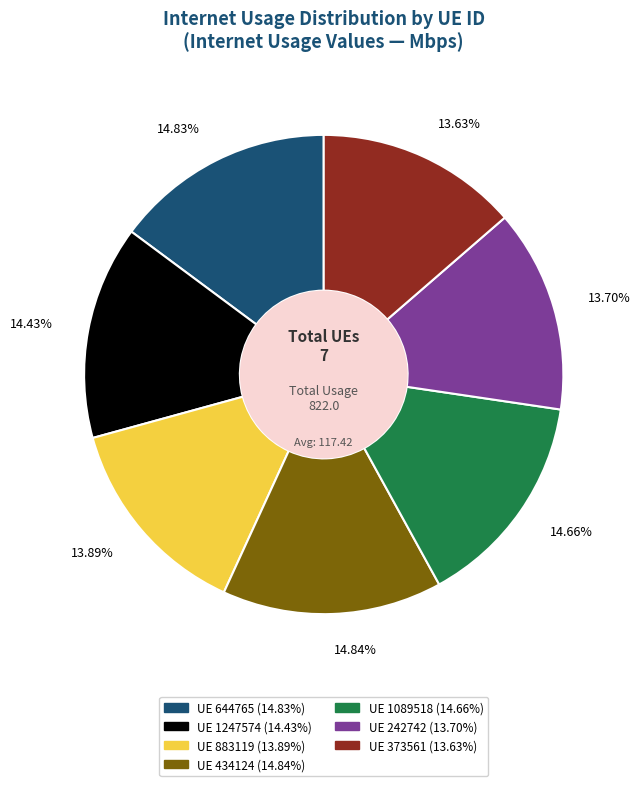

Is there any slice that represents more than half of the pie?

No